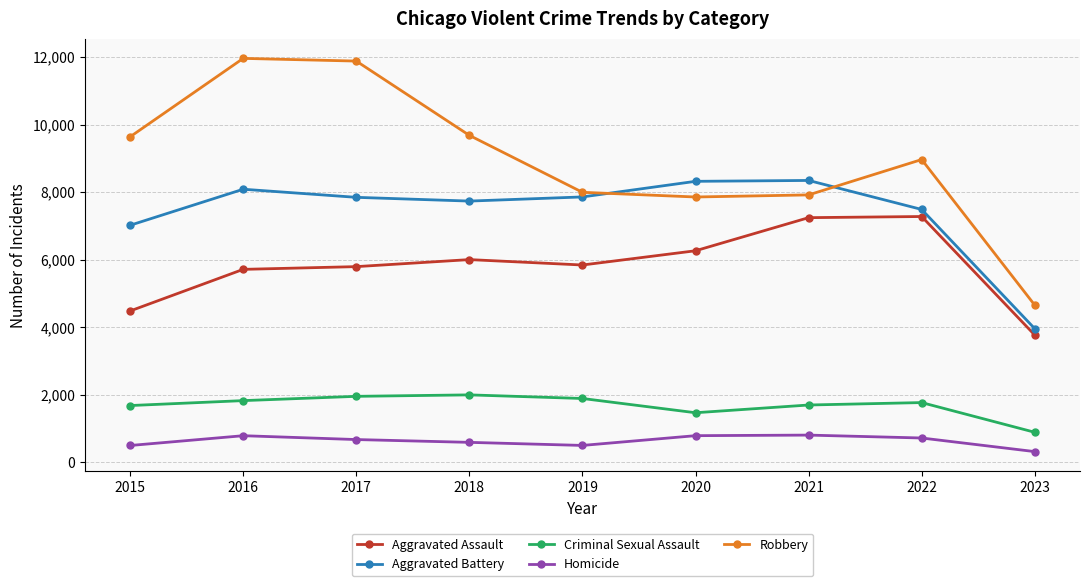

True or false: Robbery has a value of 11880 at 2017.

True